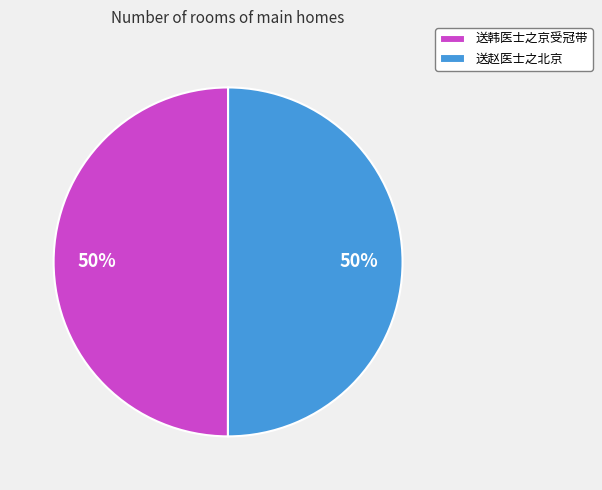

Is the sum of 送赵医士之北京 and 送韩医士之京受冠带 greater than half?

Yes